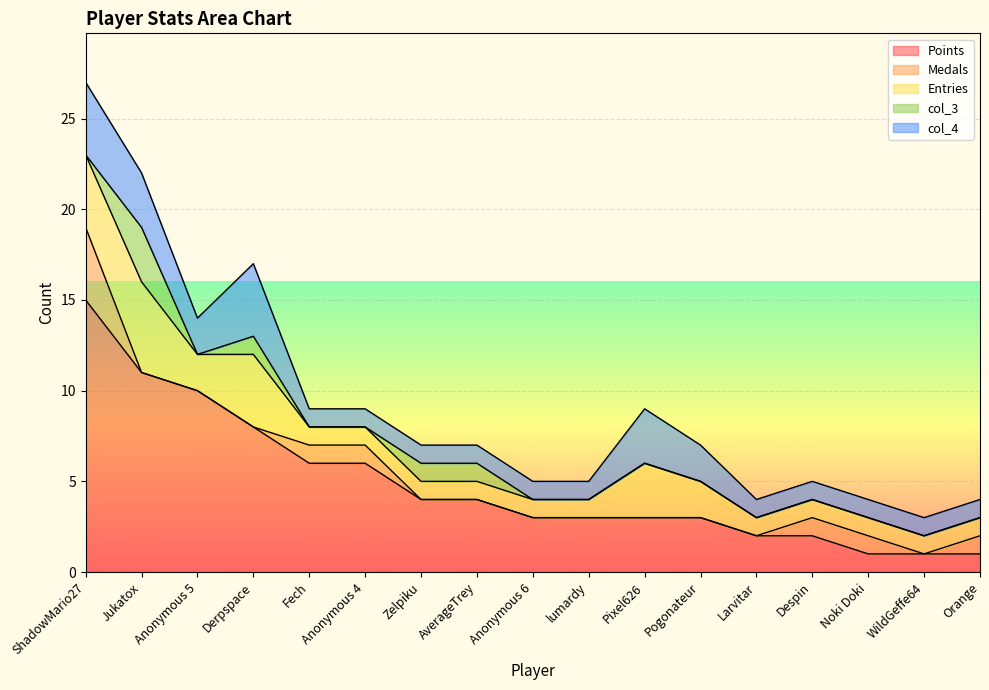

What is the value of the Entries point at the 16th from the left?

1